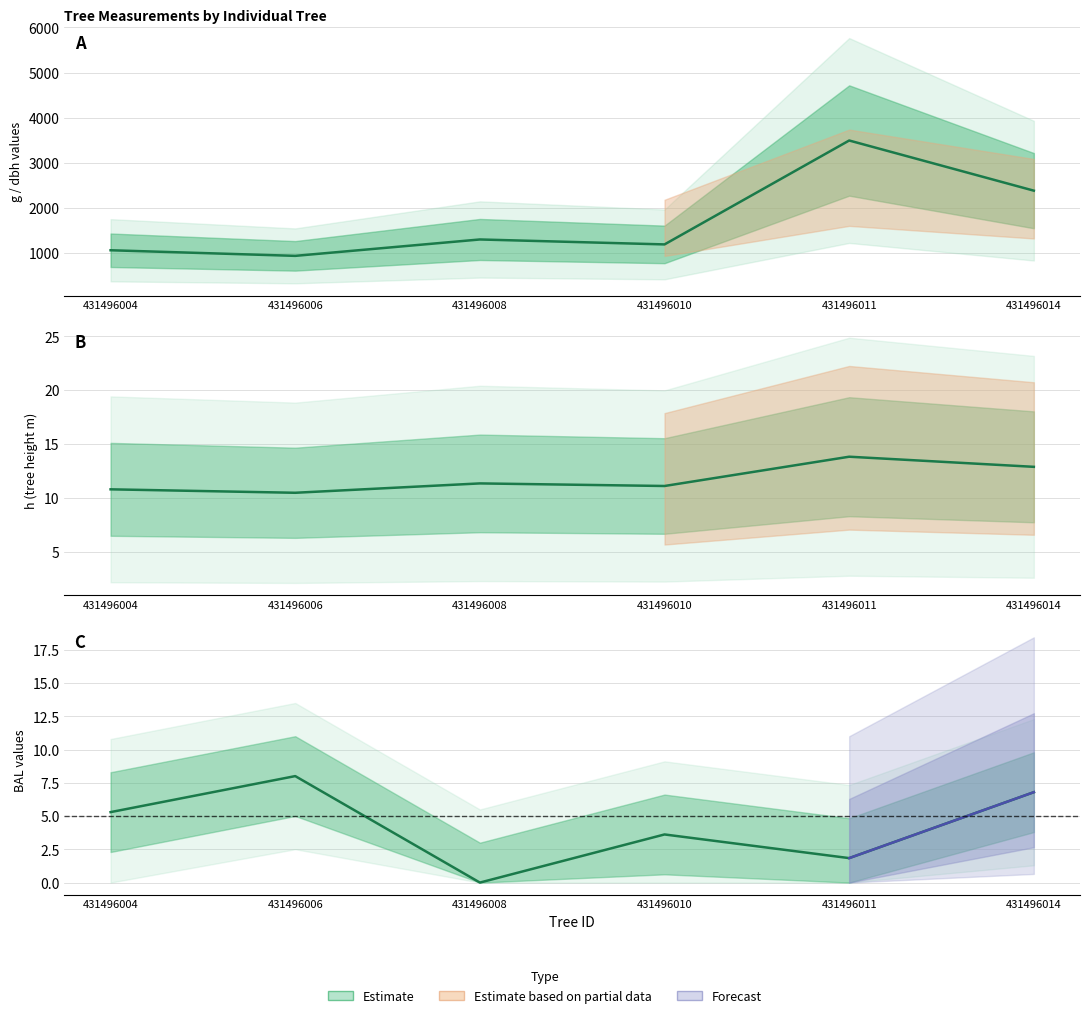

Read the h value at 431496004.

10.8